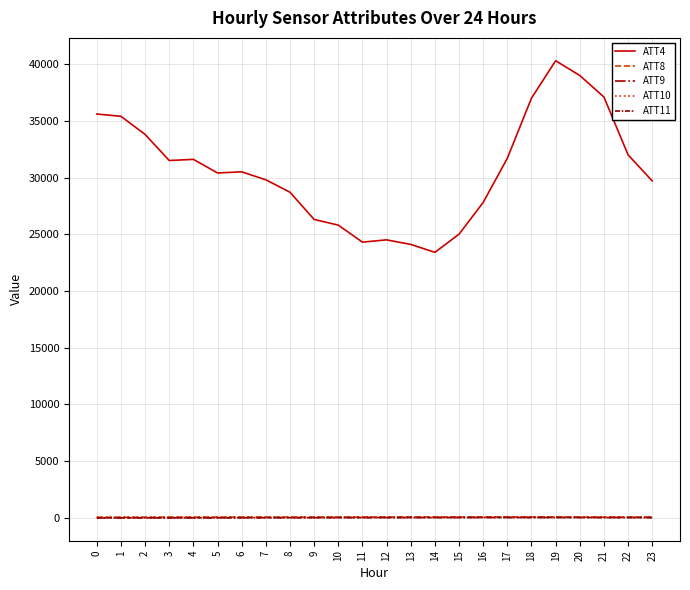

Which series has the widest spread of values?

ATT4